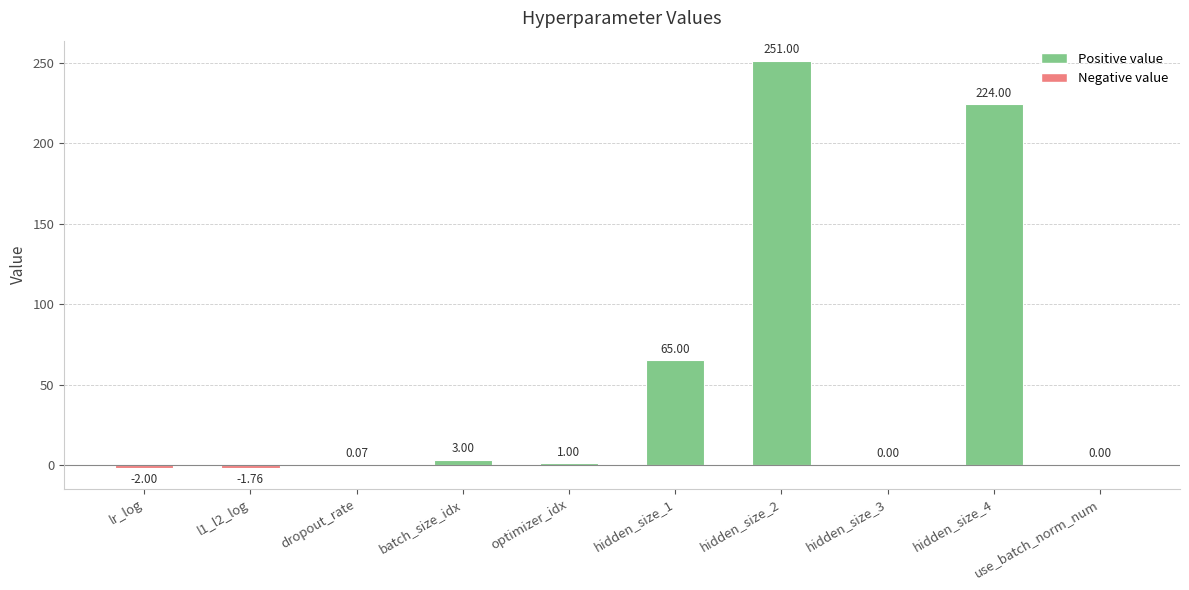

How many distinct data groups are displayed?

1